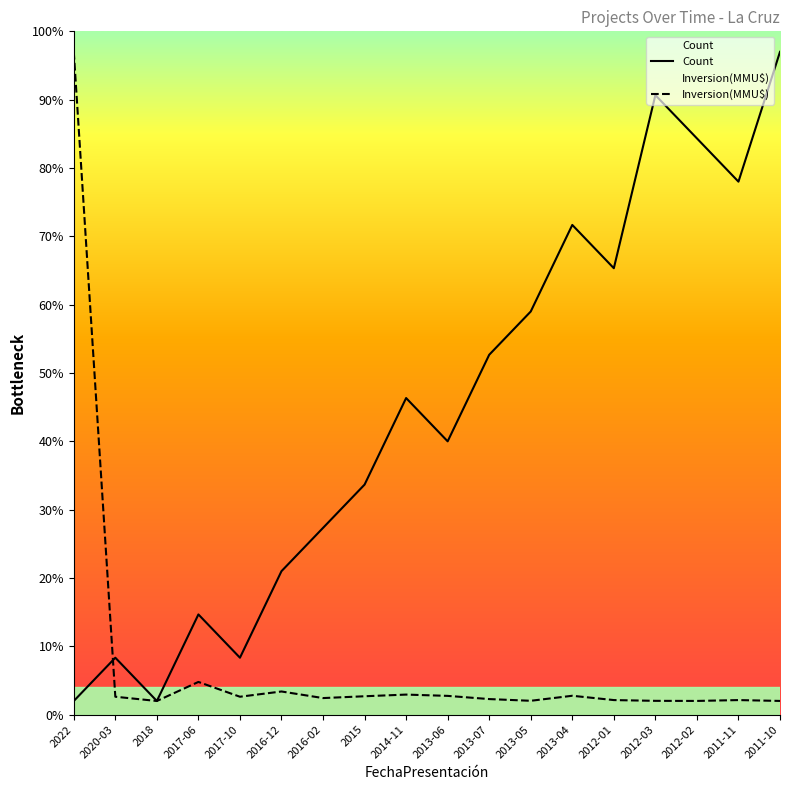

True or false: Count has more than 2 interior local peaks.

True